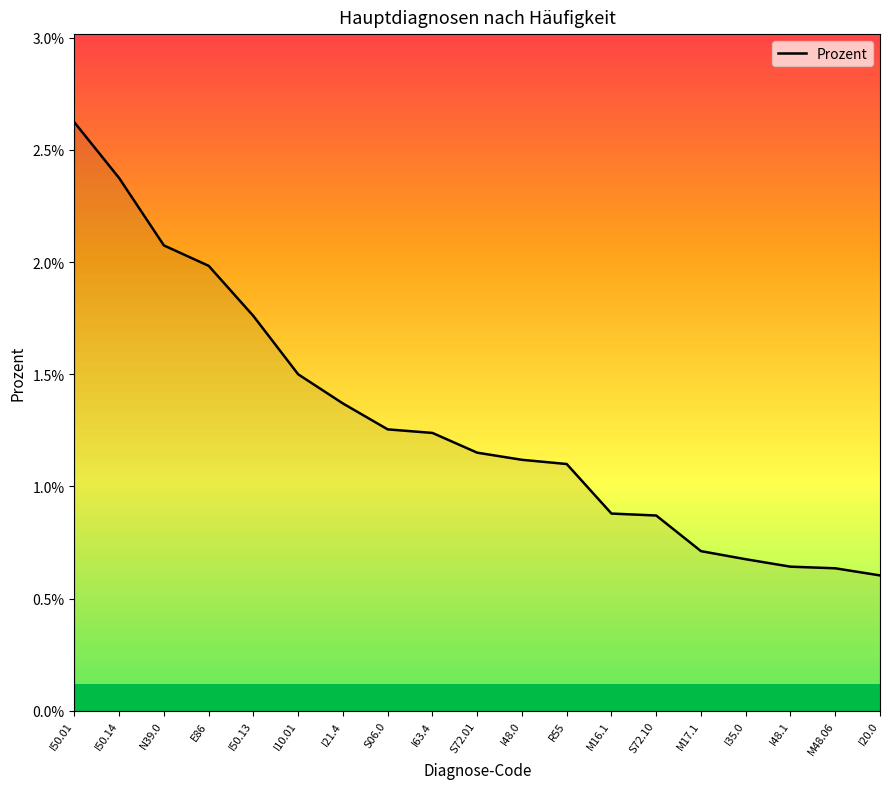

List the labels in order of value, largest first.

I50.01, I50.14, N39.0, E86, I50.13, I10.01, I21.4, S06.0, I63.4, S72.01, I48.0, R55, M16.1, S72.10, M17.1, I35.0, I48.1, M48.06, I20.0